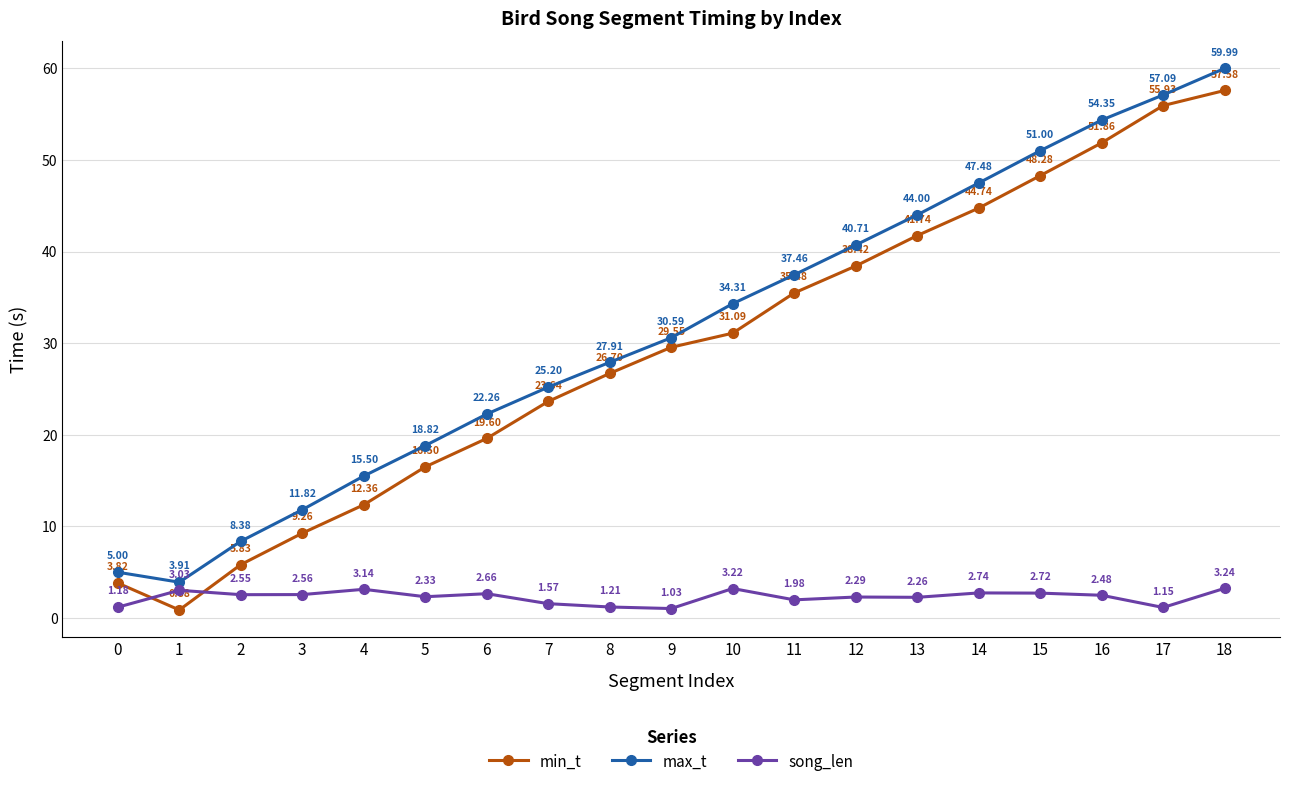

What is the total value across all series at 7?

50.4